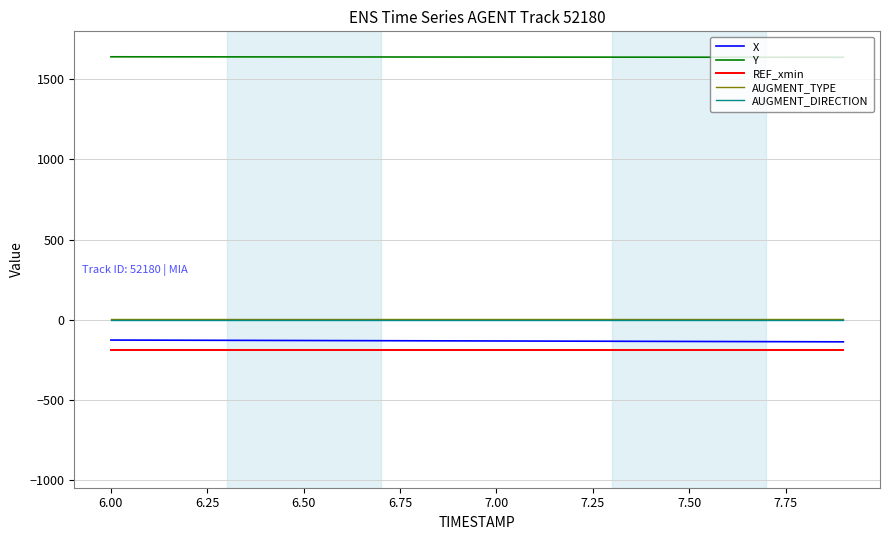

What is the smallest value displayed?

-187.0